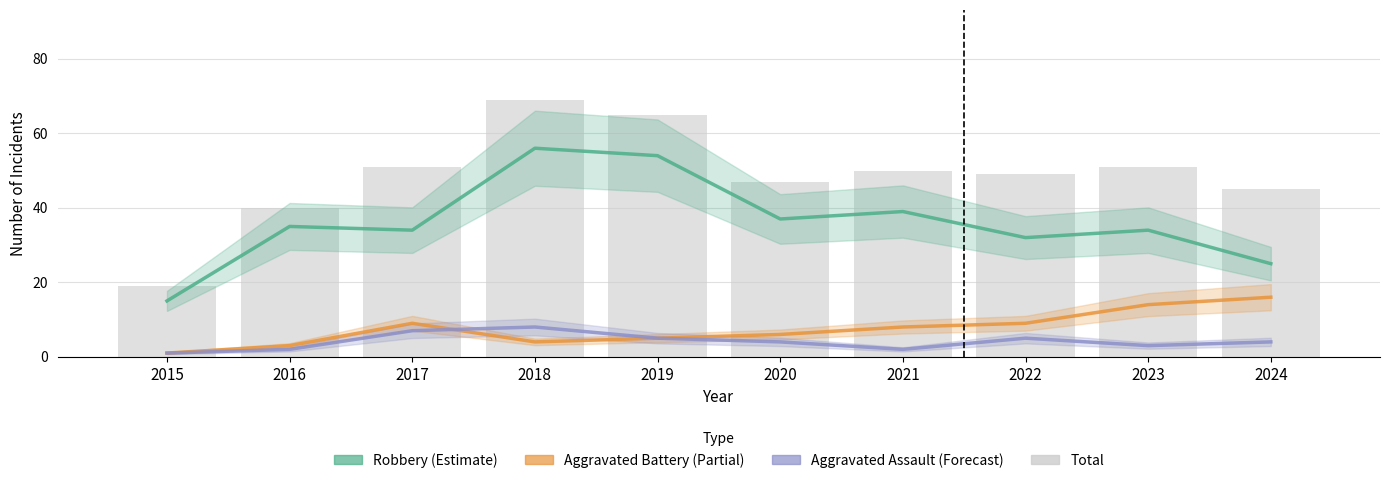

What is the difference between the maximum and minimum values in the Total series?

50